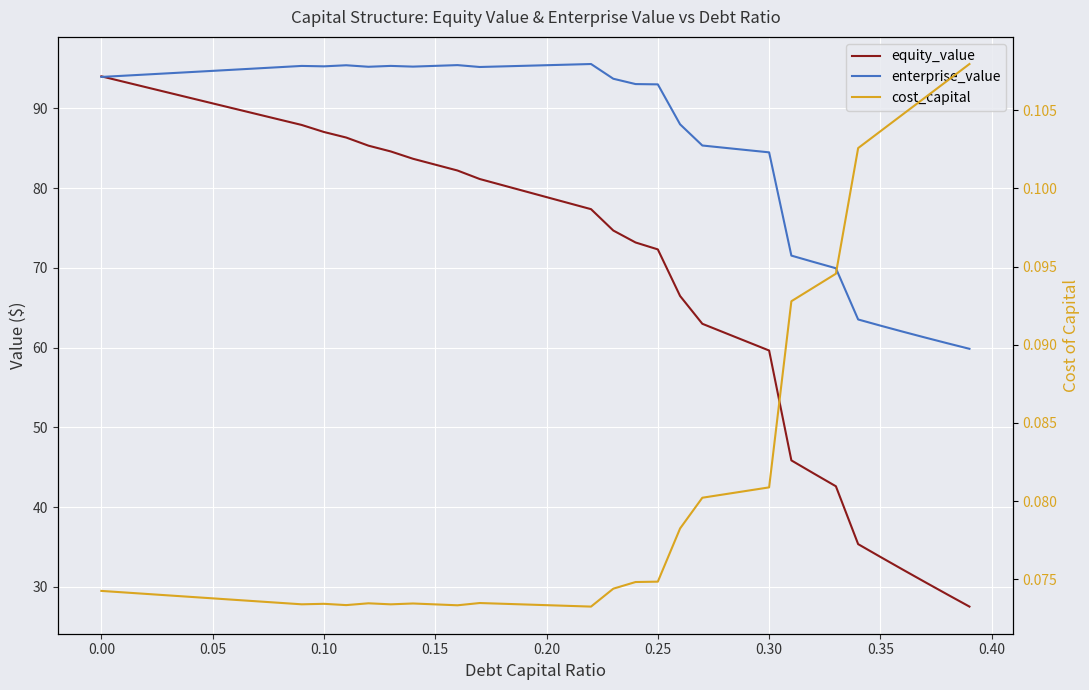

Does the chart display data point markers on the line(s)?

No